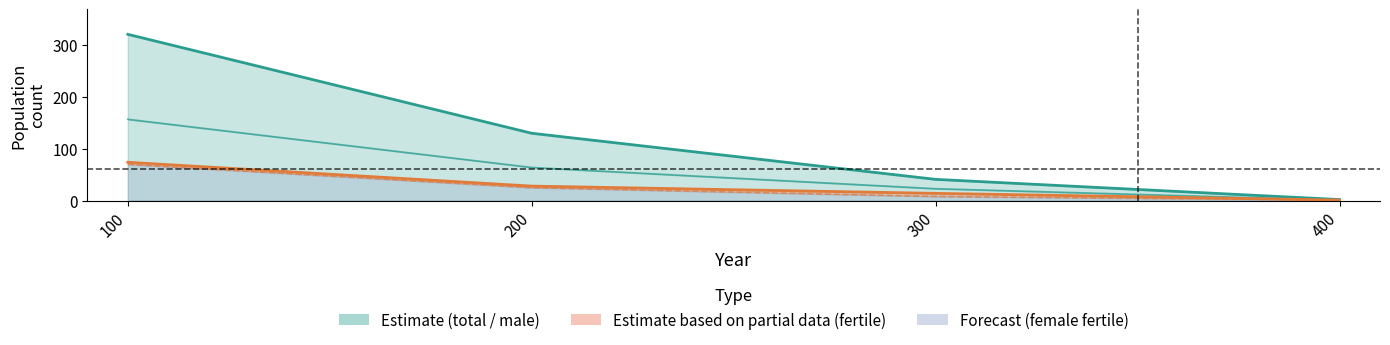

Reading left to right, list all the values displayed in this chart.

n (total): 100=321	200=130	300=41	400=2
n_male: 100=157	200=64	300=23	400=1
n_male_fertile: 100=74	200=28	300=14	400=1
n_female_fertile: 100=70	200=25	300=8	400=1